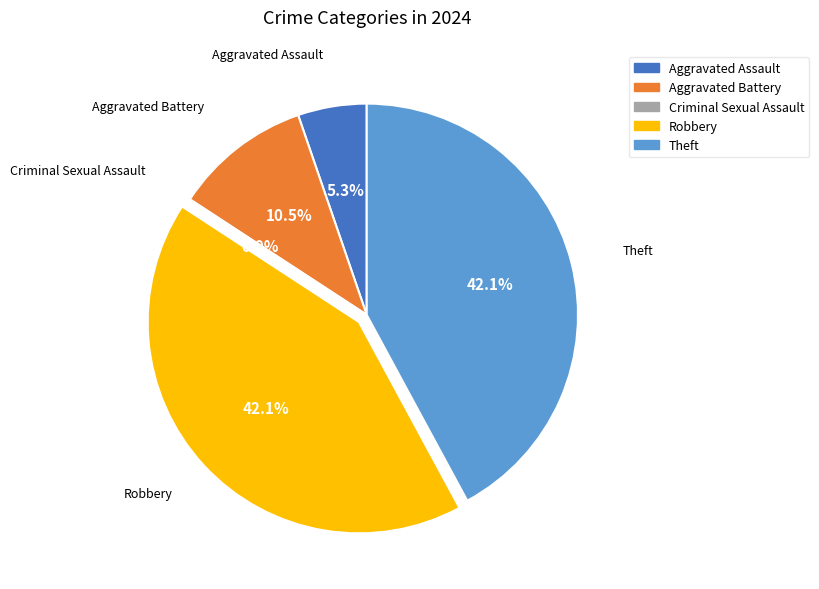

Rank the categories by value from lowest to highest.

Criminal Sexual Assault, Aggravated Assault, Aggravated Battery, Robbery, Theft